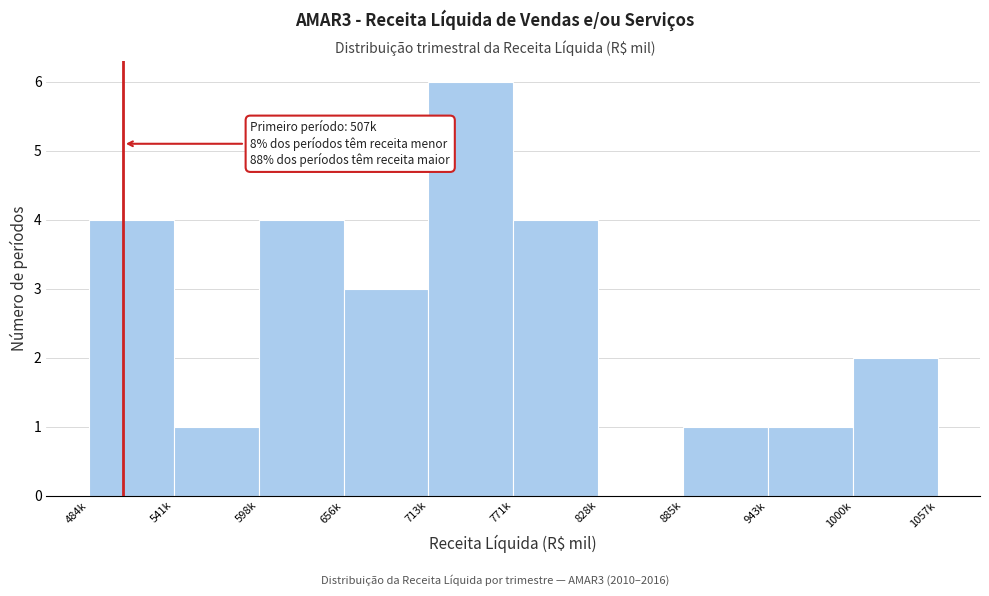

Reading left to right, transcribe all the data shown in this chart.

484k=4	541k=1	598k=4	656k=3	713k=6	771k=4	828k=0	885k=1	943k=1	1000k=2